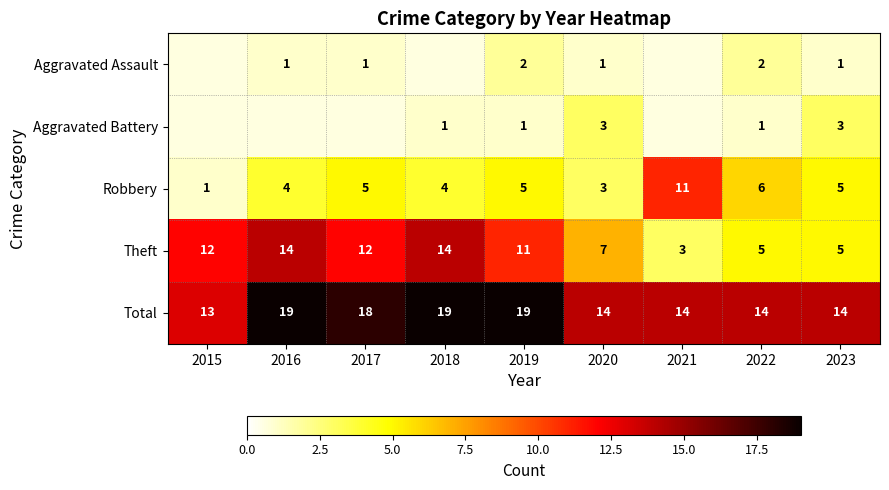

True or false: Theft has a value of 11 at 2019.

True